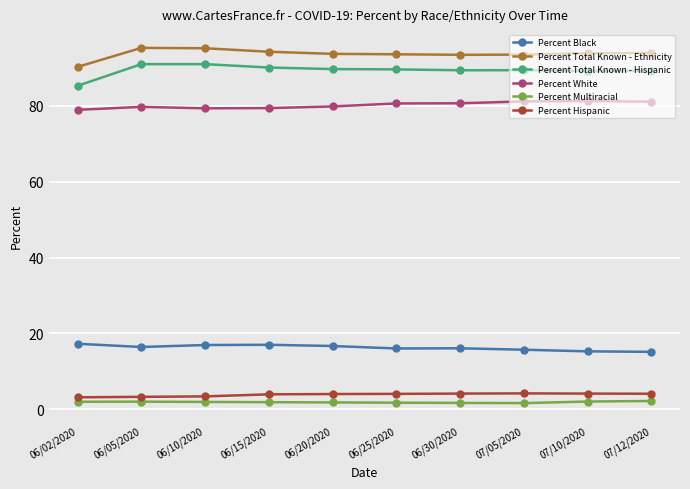

What is the highest value of the Percent Hispanic series?

4.2